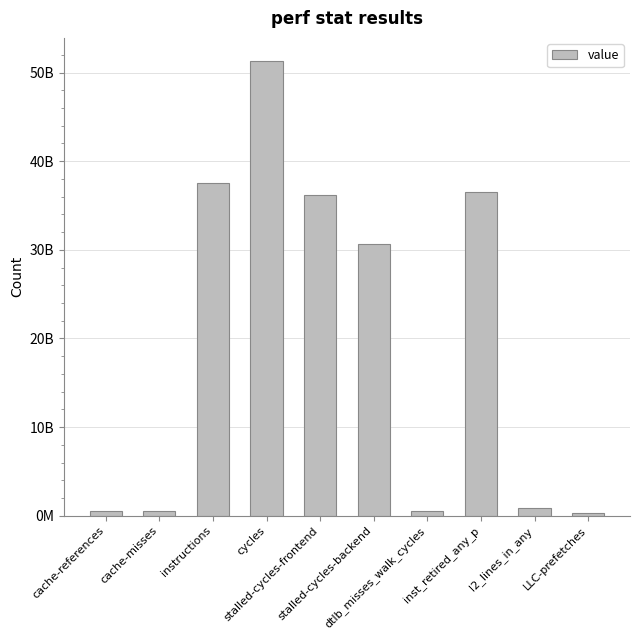

Which category has the lowest value across all series?

LLC-prefetches